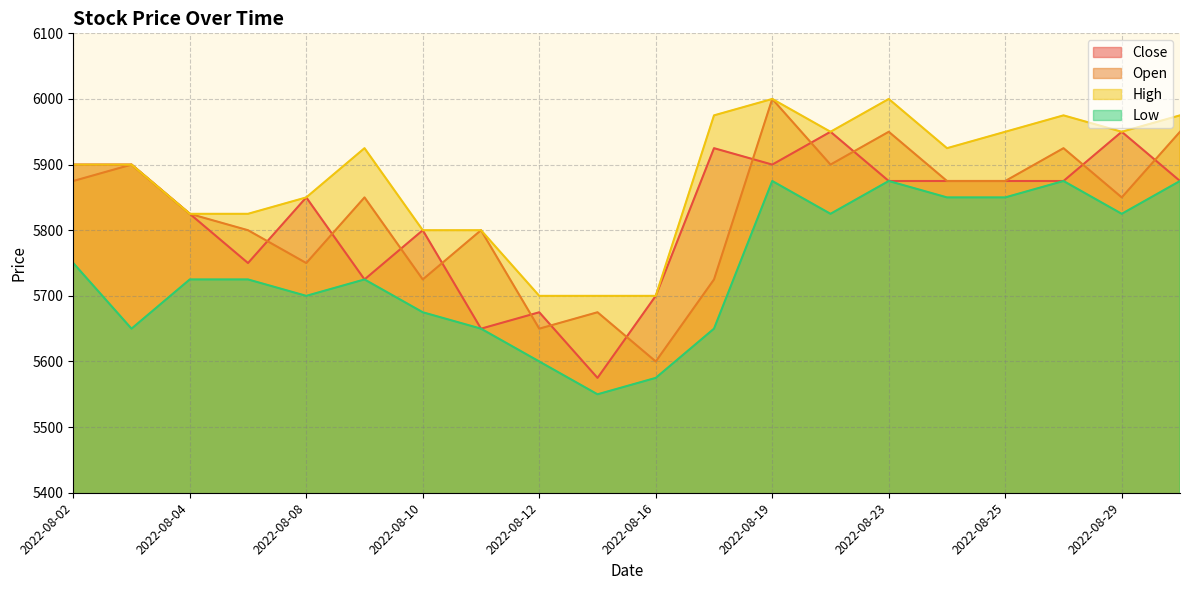

What is the difference between the maximum and second lowest values in the Open series?

350